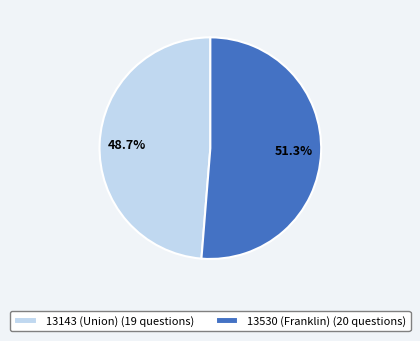

Rank the categories by value from highest to lowest.

13530 (Franklin), 13143 (Union)